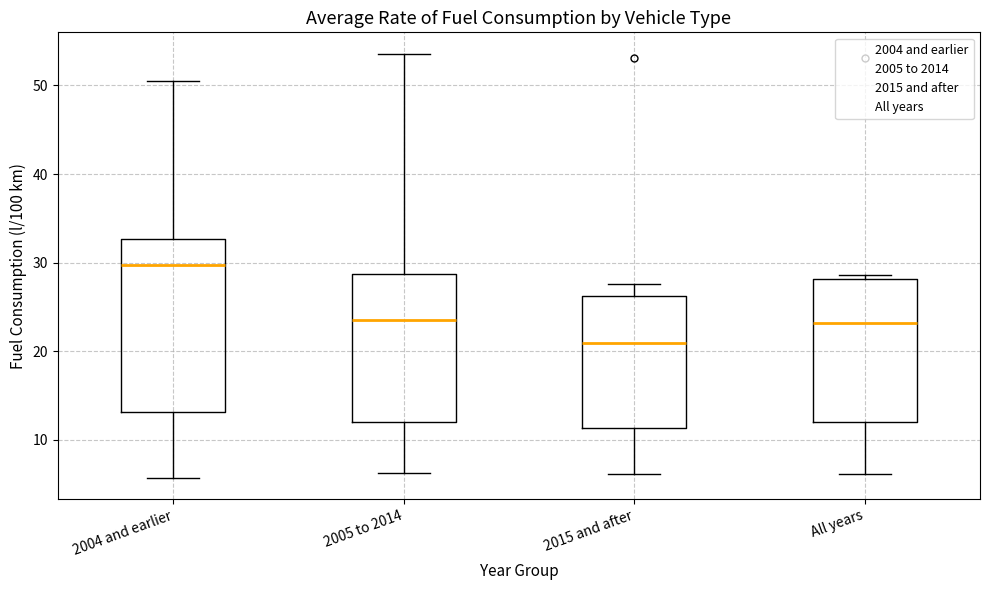

Where does the lower whisker of the box for 2015 and after end on the y-axis? The values are not printed on the chart, so give them approximately, as read against the axis.

6